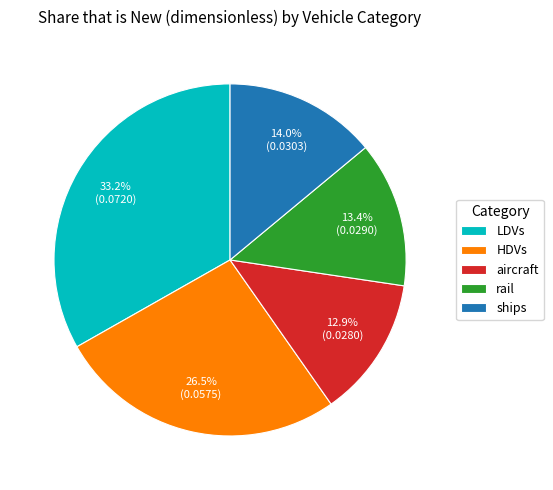

Combined, what portion of the pie is LDVs and ships?

47.2%